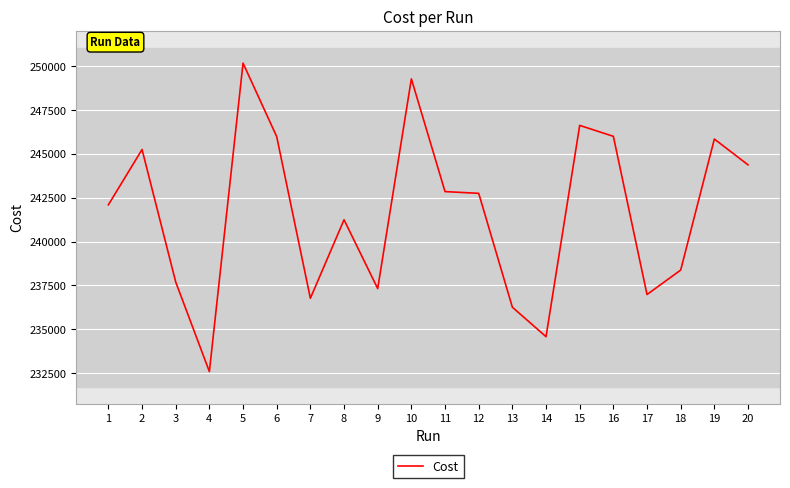

Does the chart have visible grid lines?

Yes